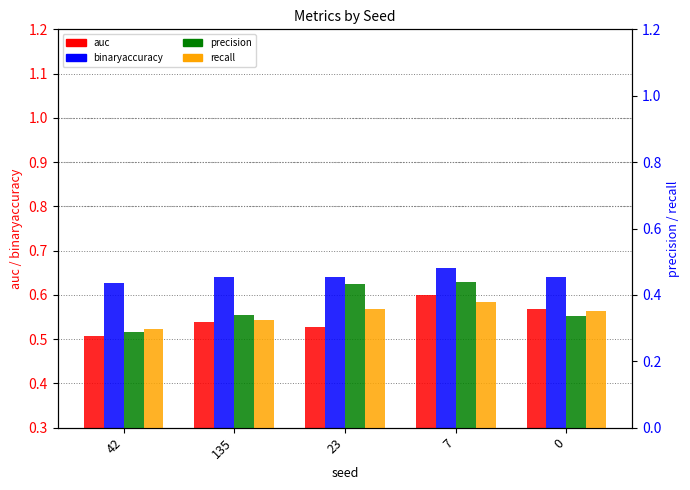

How many distinct data groups are displayed?

4